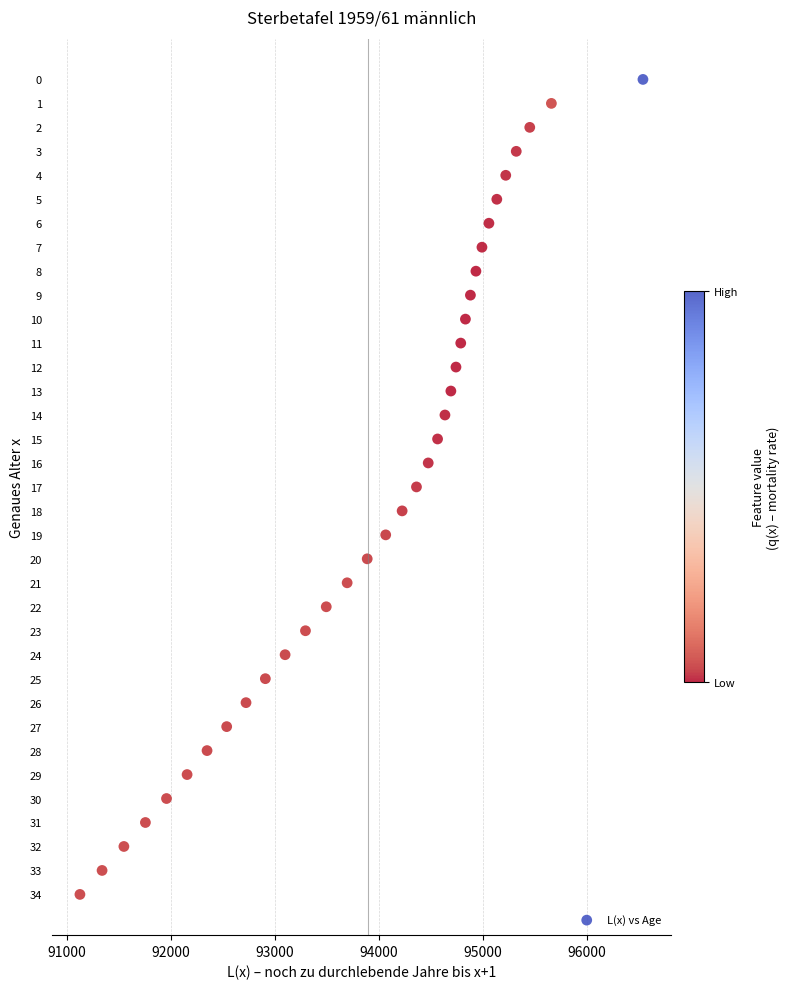

What is the range of X values (max minus min)?

5417